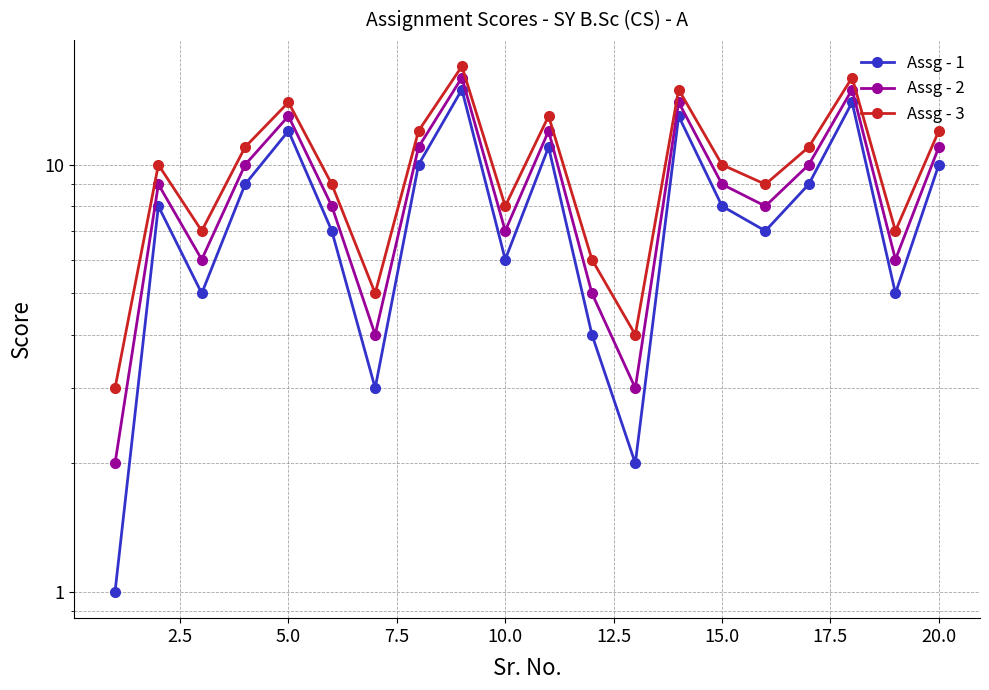

What is the average value of the Assg - 3 series?

10